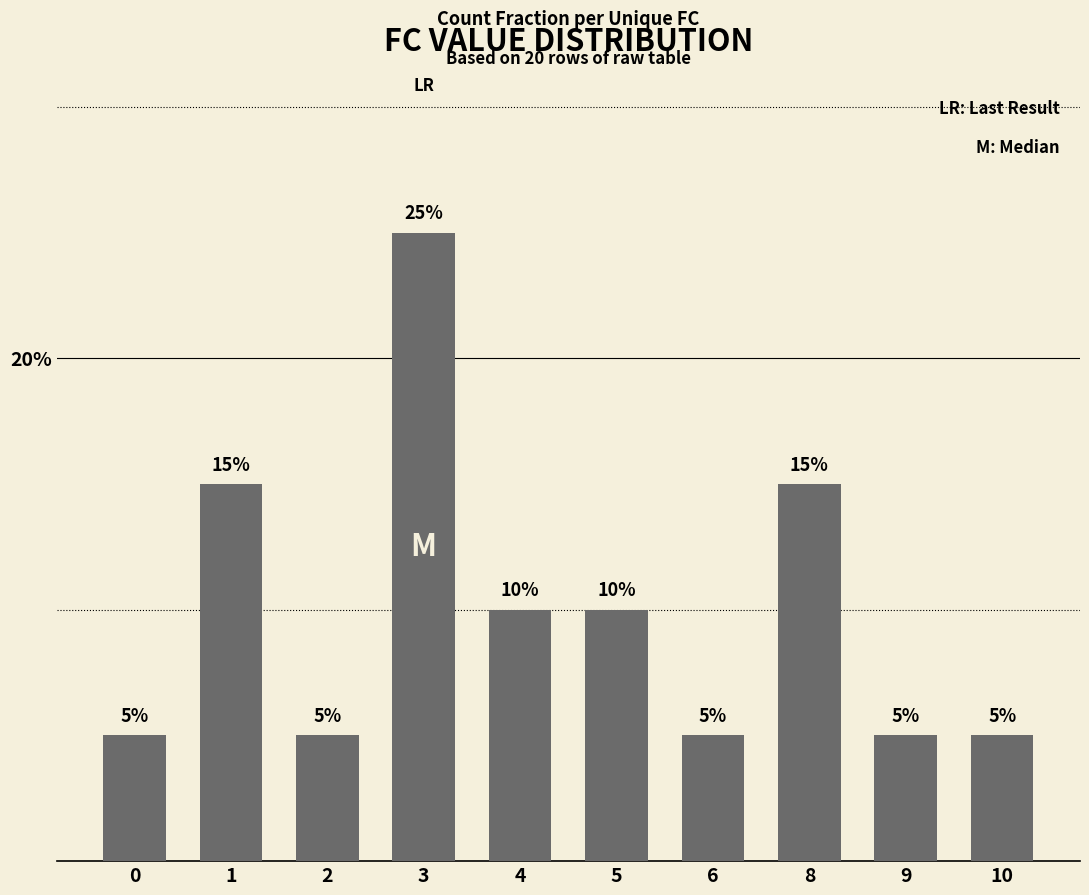

What is the sum of all values?

1.0